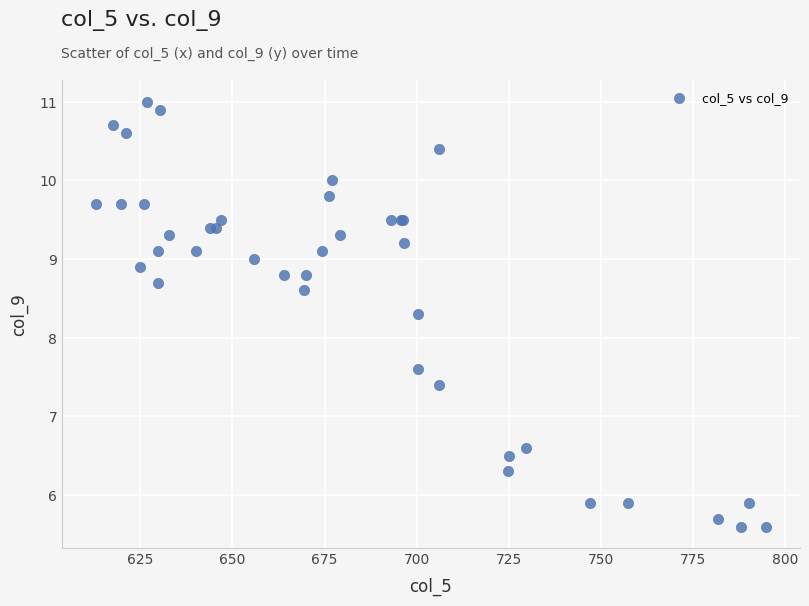

What Y value in the scatter plot is closest to 8?

8.3